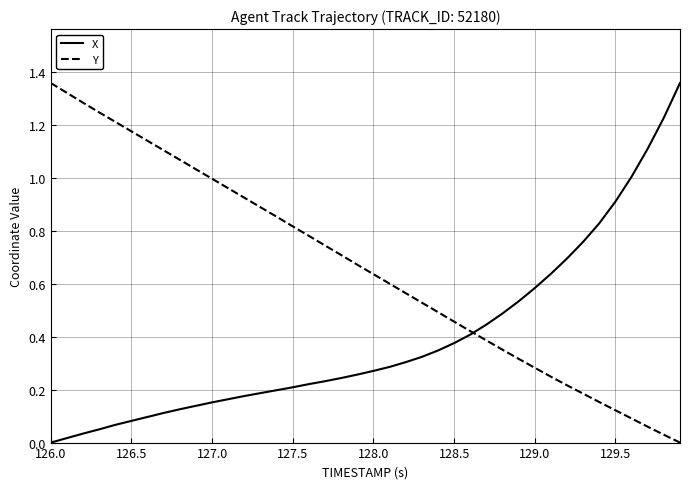

Rank the series by their average value, from highest to lowest.

Y, X